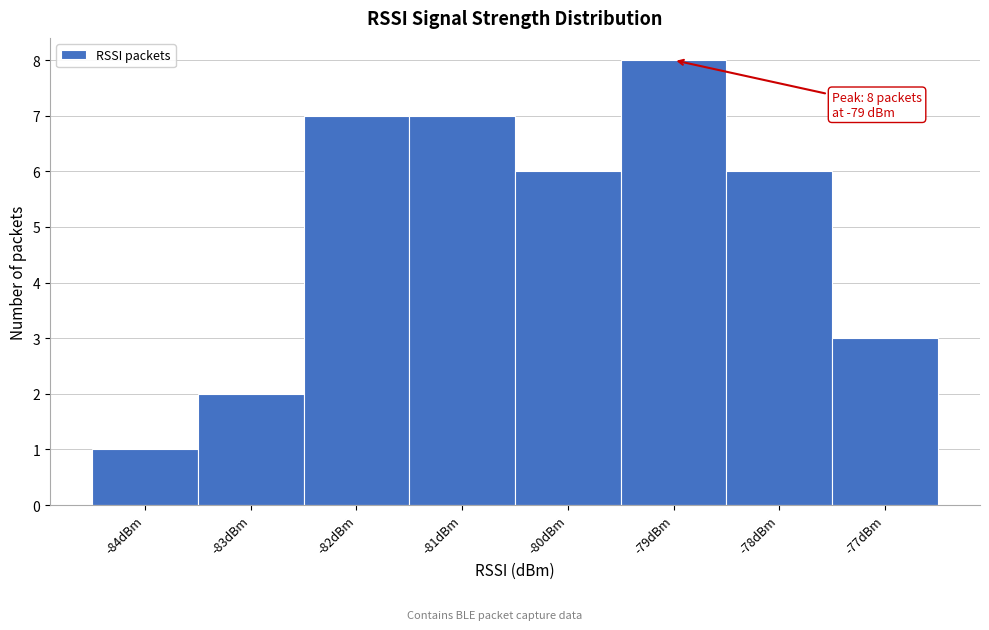

Which range on the x-axis has the tallest bar?

-79.5 to -78.5